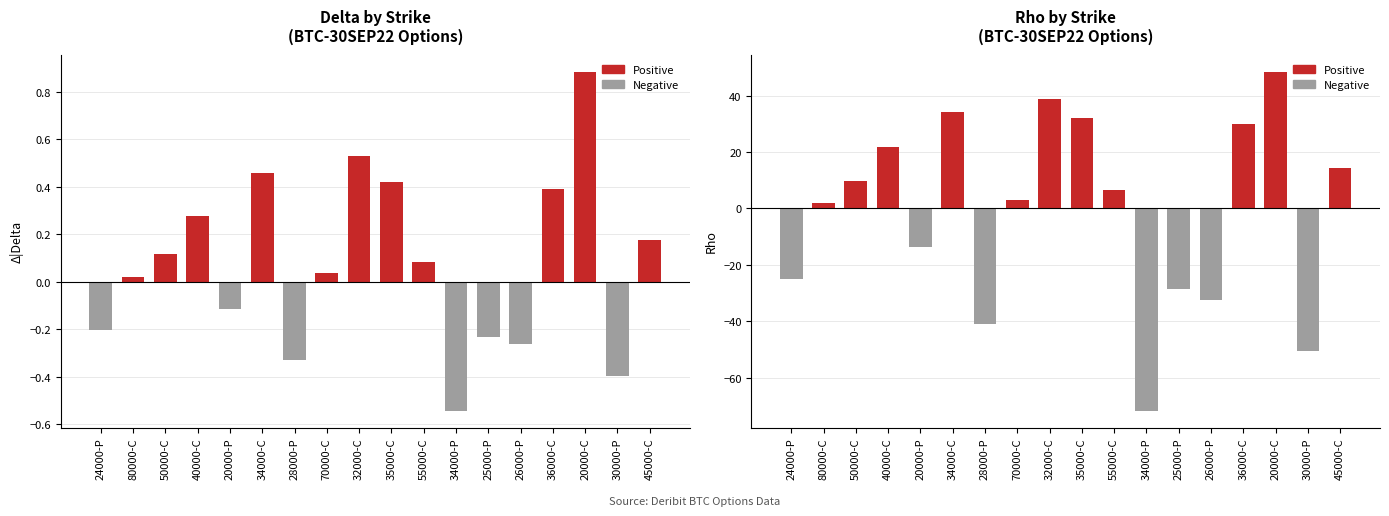

How many categories are shown in the chart?

18